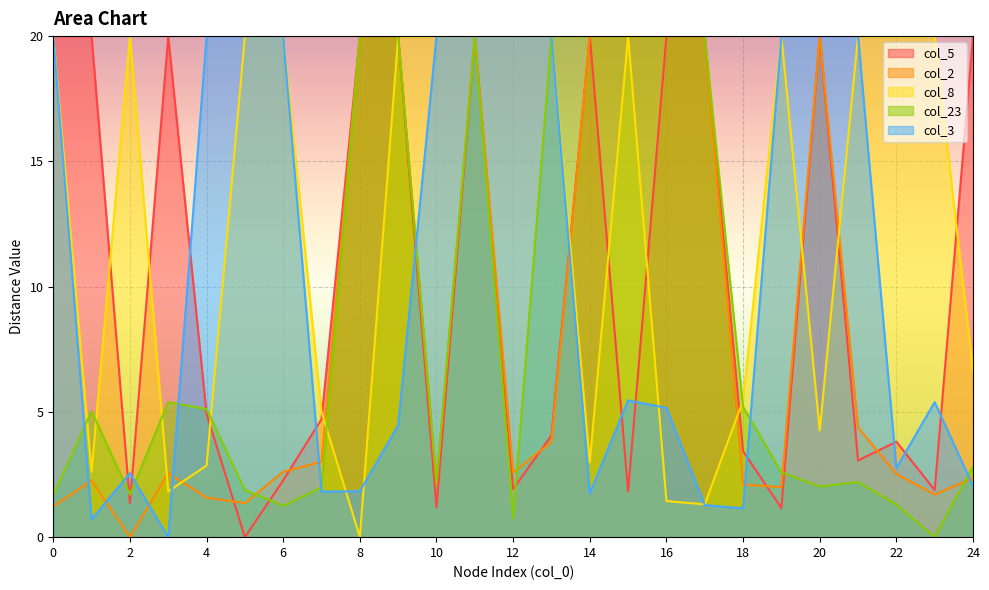

At how many categories does at least one series exceed 15?

23